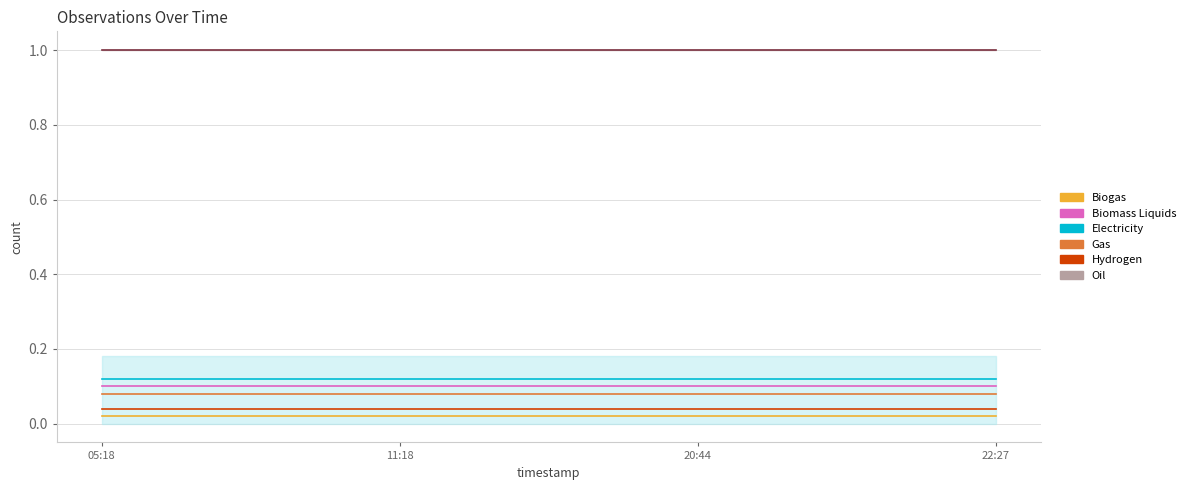

Which category has the highest value in the Biomass Liquids series?

05:18